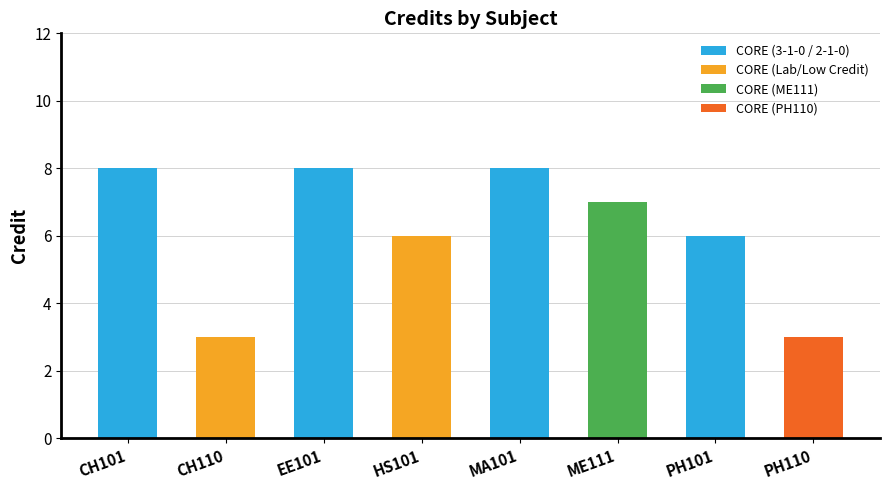

What is the difference between the maximum and second lowest values?

5